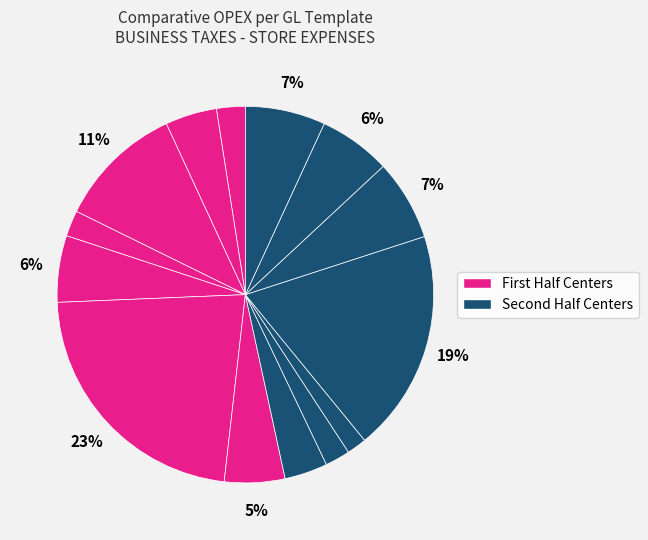

Count the number of slices in the pie.

14